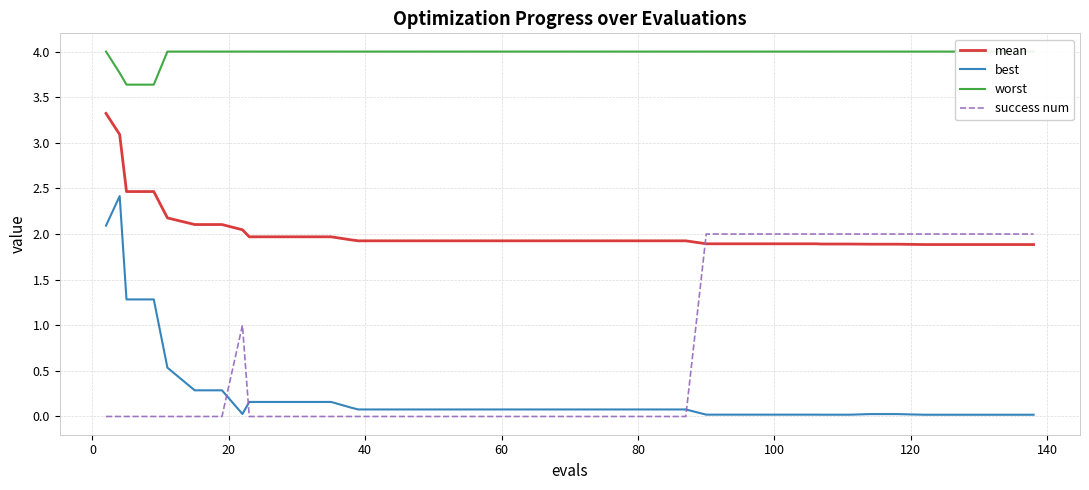

What is the sum of all mean values?

81.1